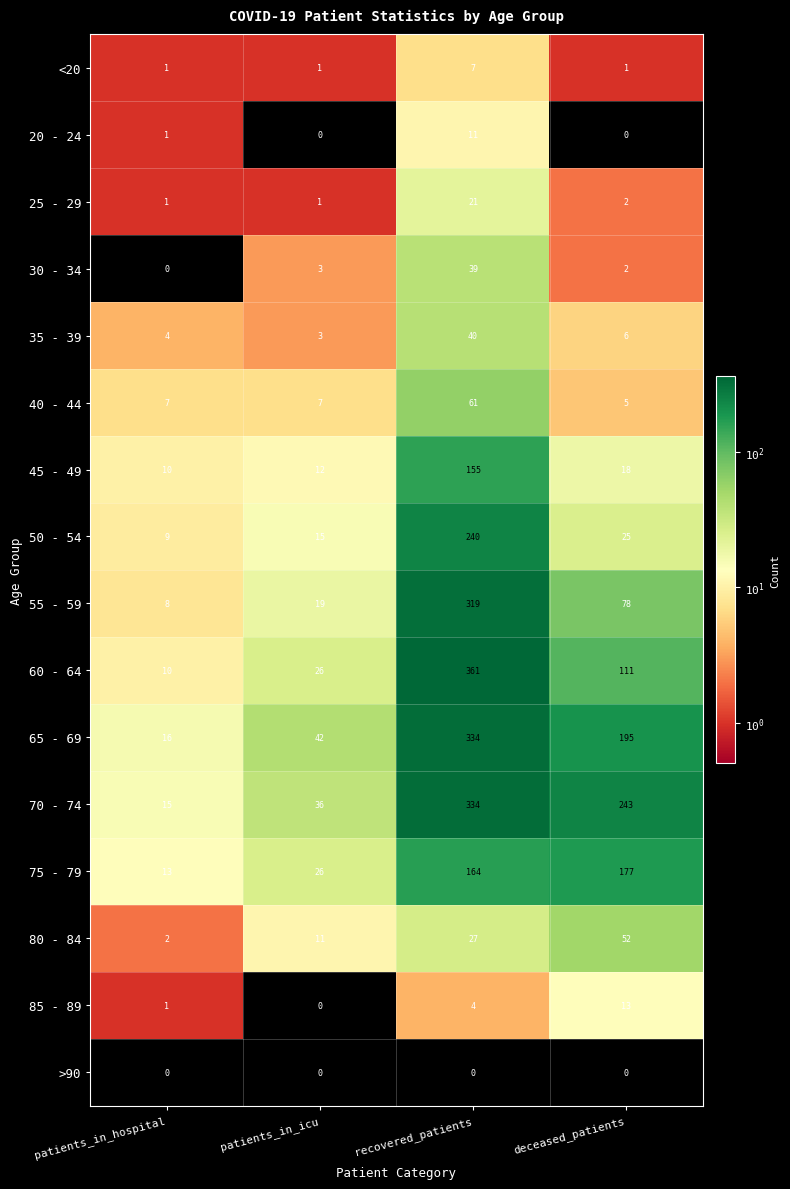

Between patients_in_icu and deceased_patients, which series saw the biggest shift?

70 - 74